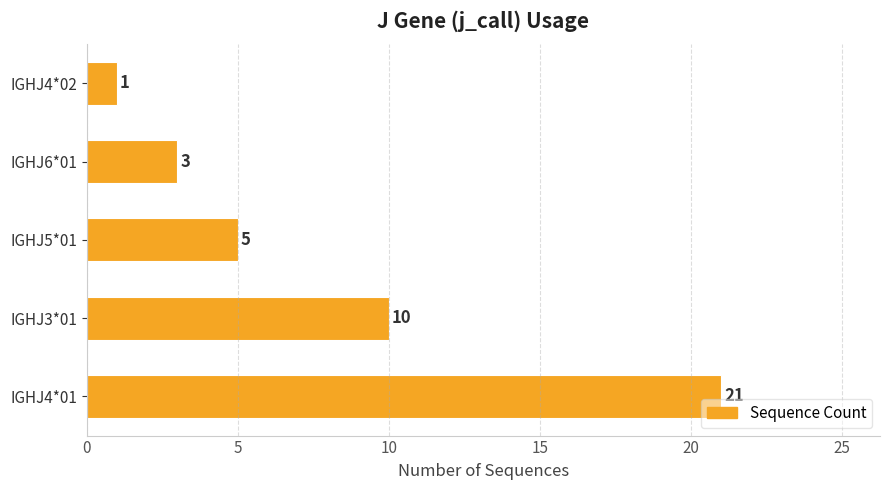

How many categories are shown in the chart?

5